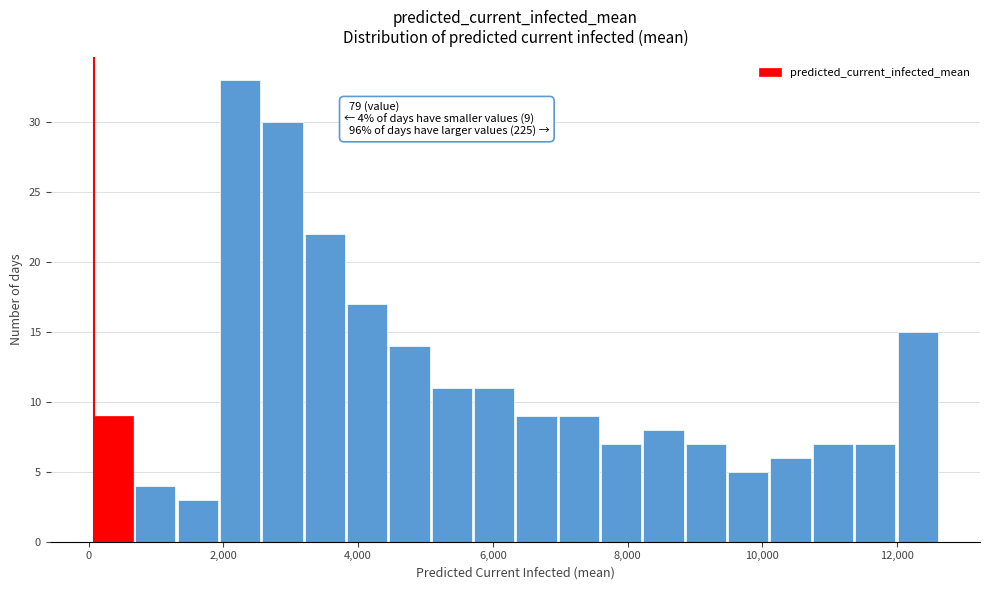

Around what value on the x-axis is the tallest bar? Give the approximate position of its centre, as read against the axis.

2200